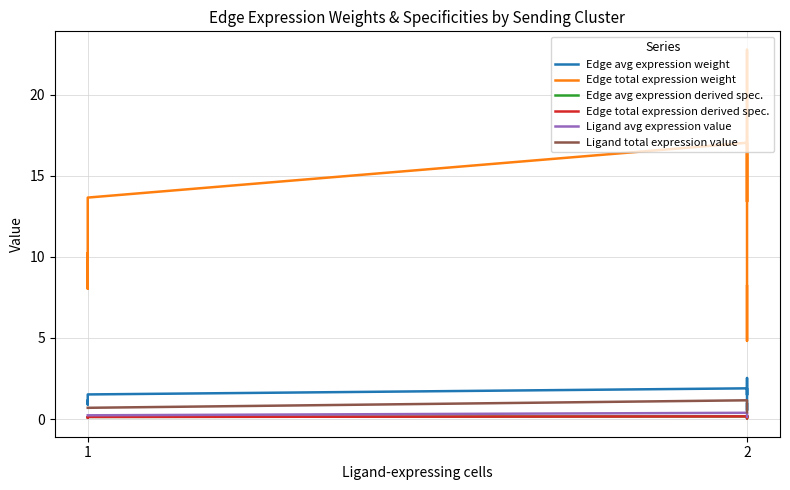

At 2, list the series in order from smallest to largest.

Edge avg expression derived spec., Edge total expression derived spec., Ligand avg expression value, Ligand total expression value, Edge avg expression weight, Edge total expression weight